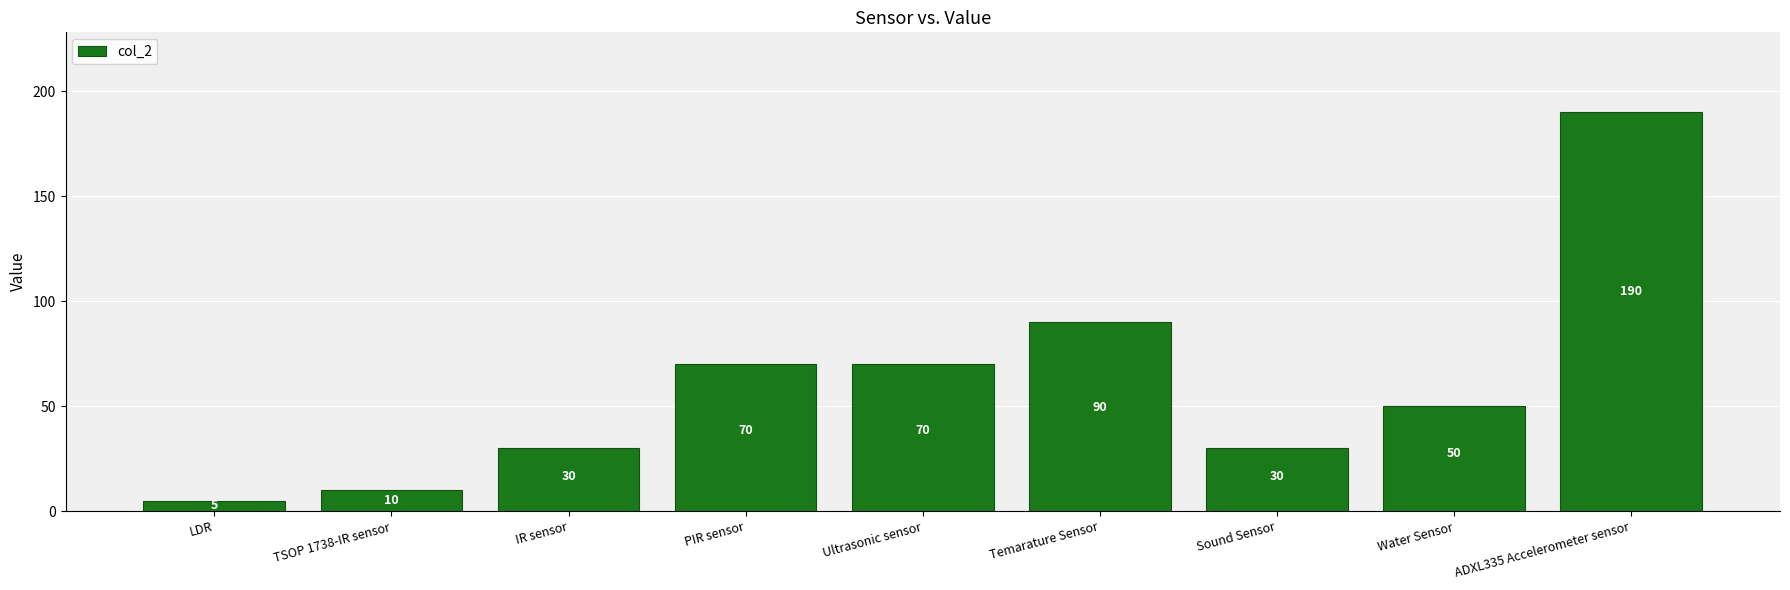

What is the label of the 7th bar from the left?

Sound Sensor